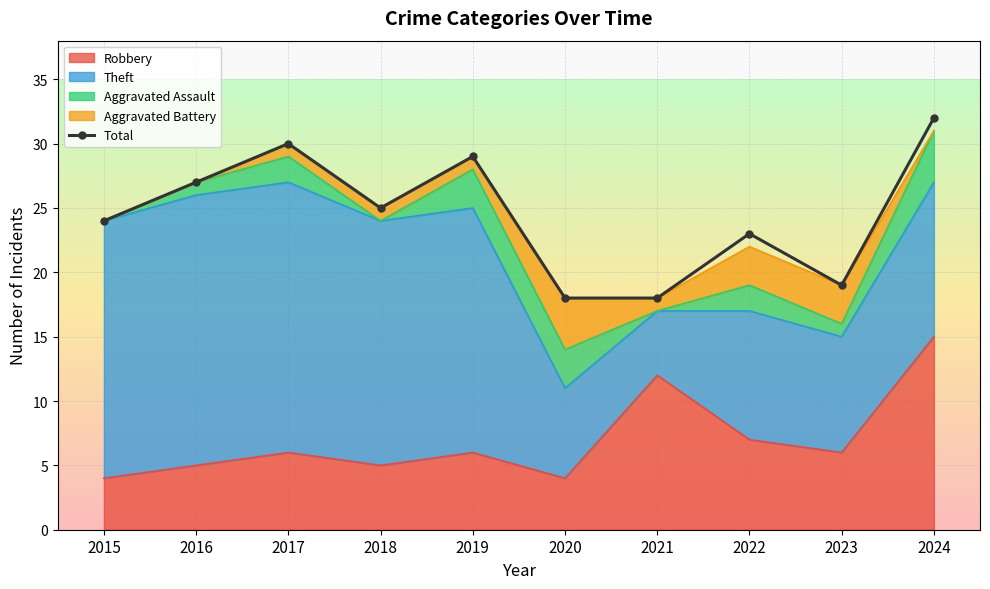

At which category does the chart reach its peak across all series?

2024